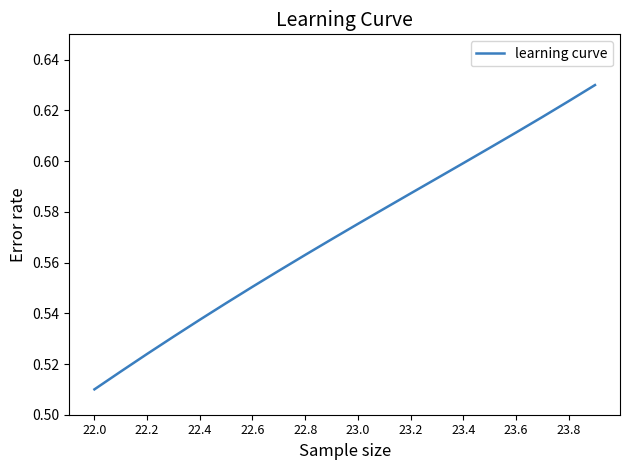

Is this an area chart (filled region under the line)?

No